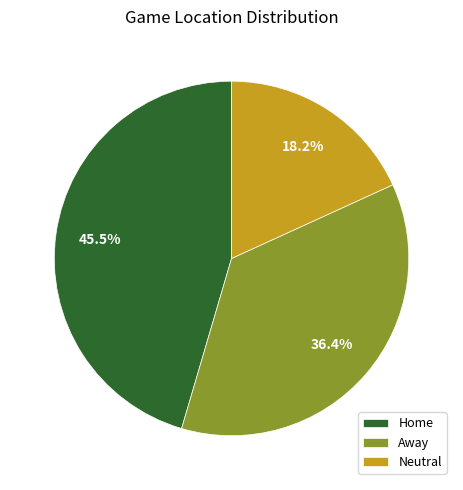

To the nearest percent, what percentage of the pie is Away?

36%